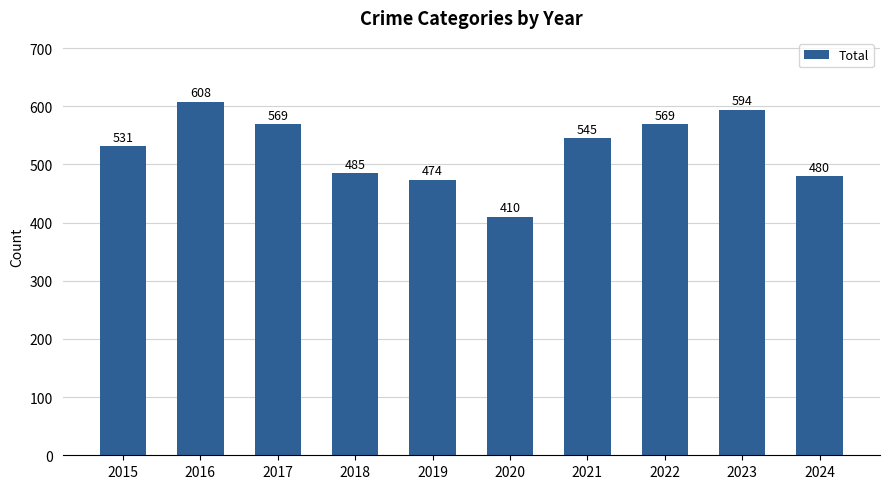

What is the value of the 1st bar from the left?

531